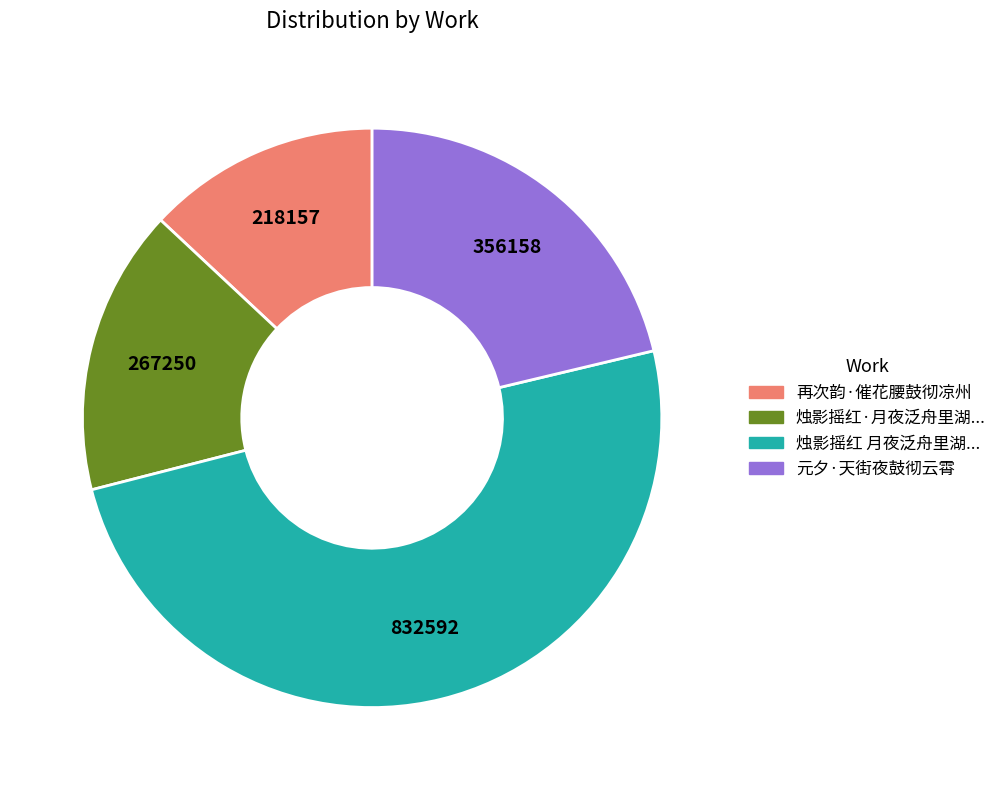

Which category has the smallest portion of the pie?

再次韵·催花腰鼓彻凉州